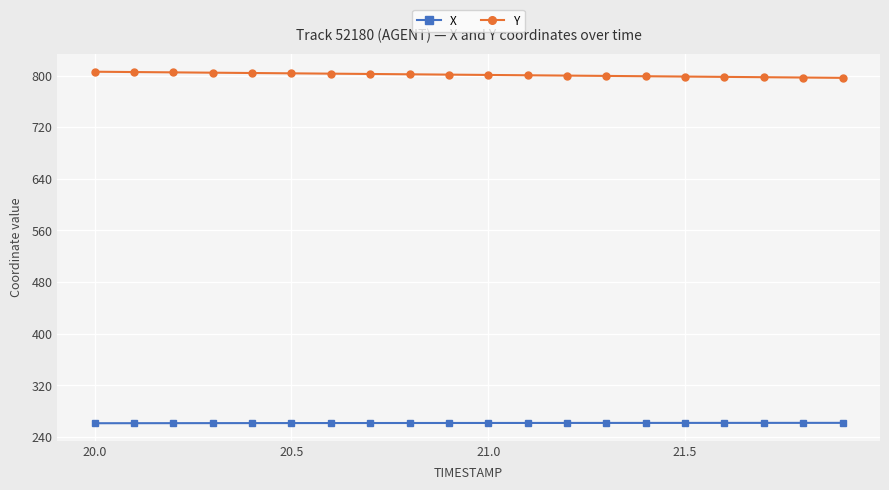

What is the highest value of the Y series?

805.9